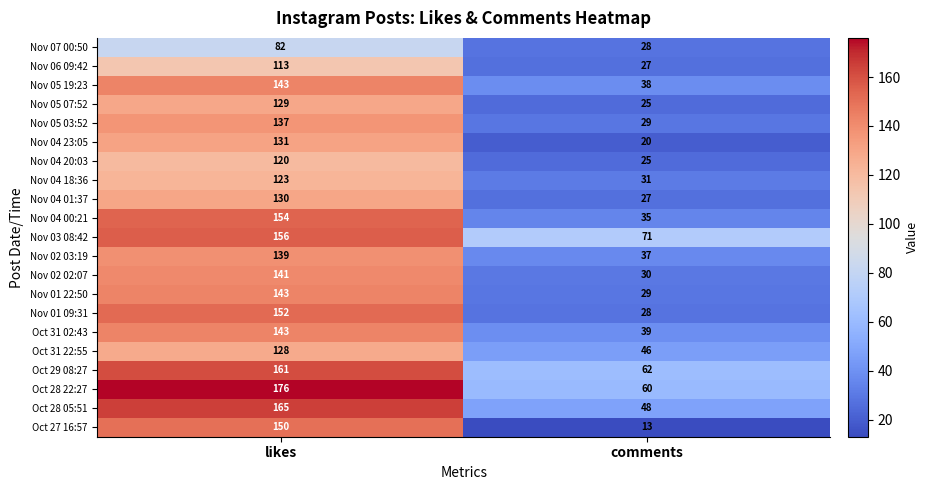

What value does the Nov 04 18:36 series have at comments, to the nearest 5?

30